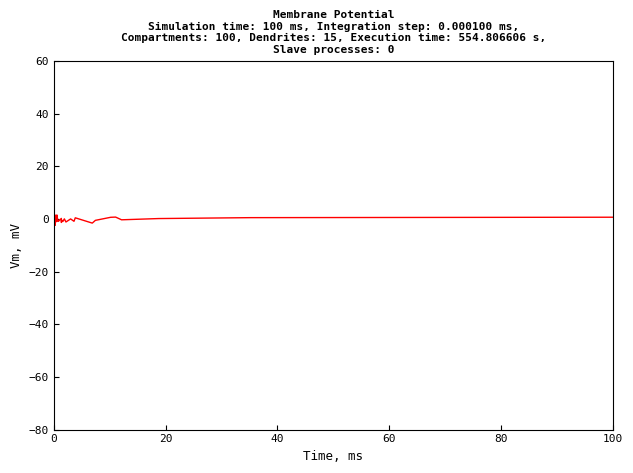

What is the sum of all values?

-1.5